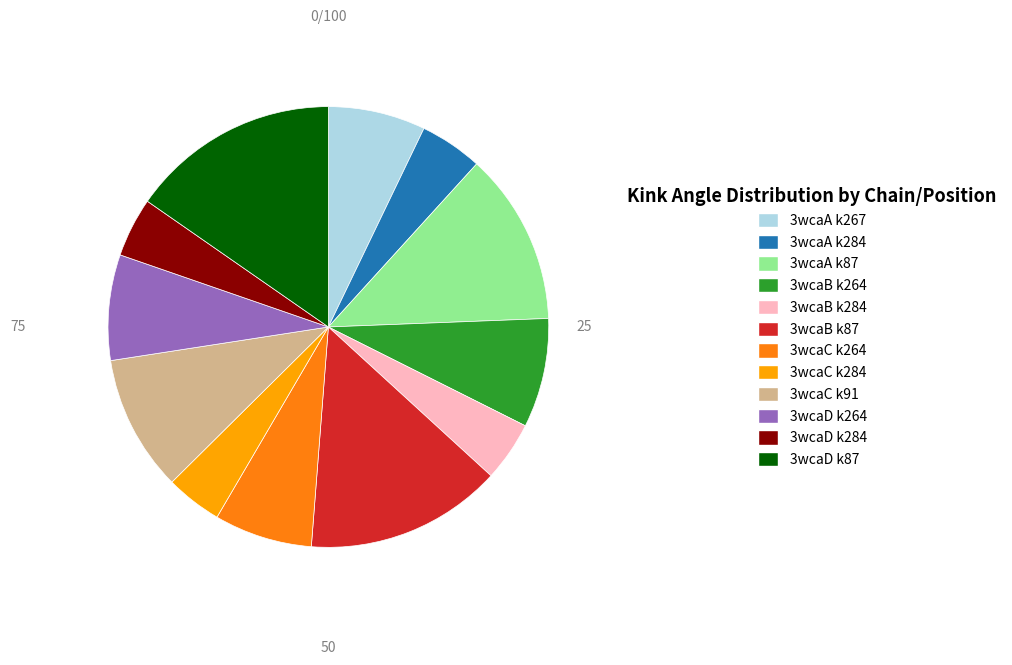

Is there any slice that represents more than half of the pie?

No